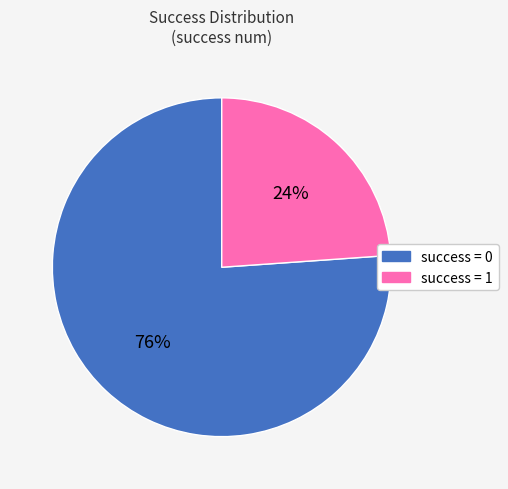

To the nearest percent, what is the average slice percentage?

50%